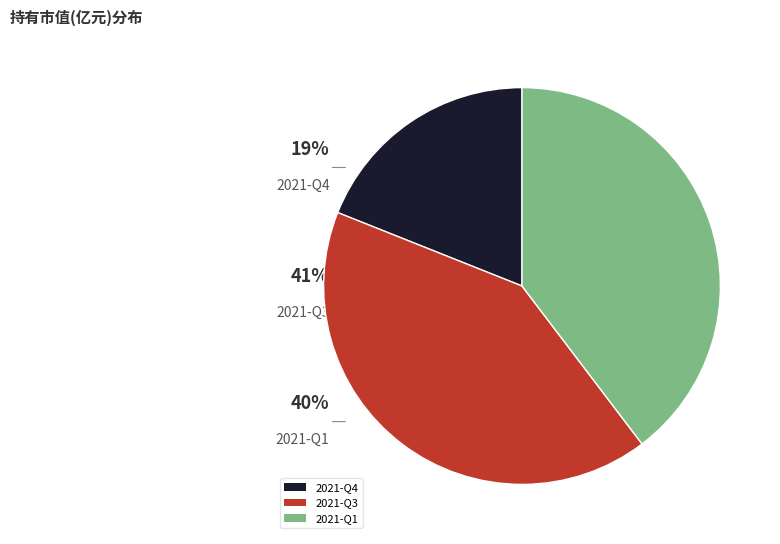

How many segments does this pie chart have?

3